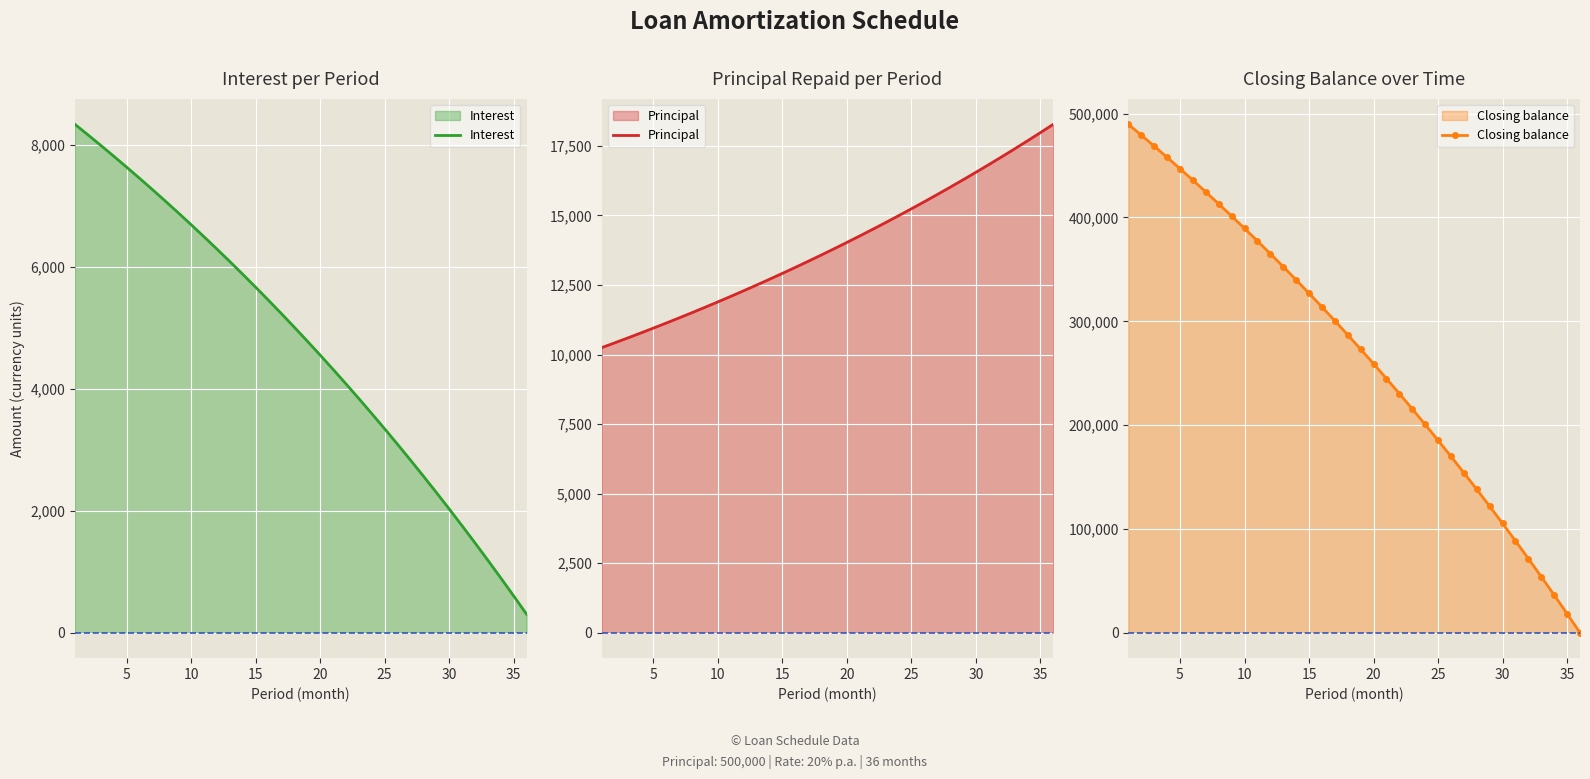

What is the average value of the Interest series?

4692.9